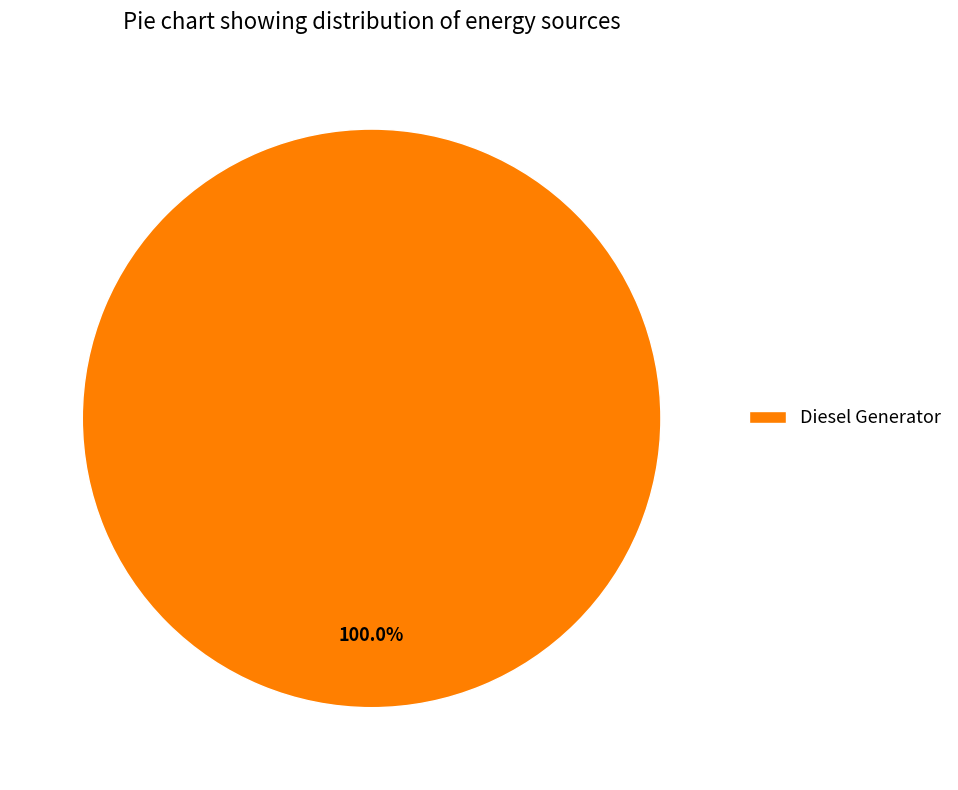

Count the number of slices in the pie.

1